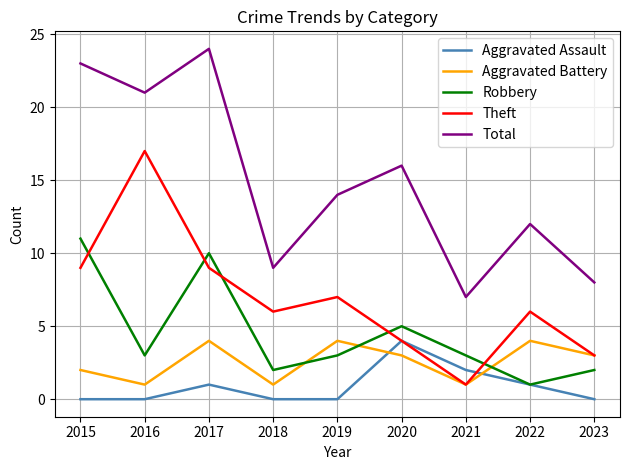

Which series has the largest total across all categories?

Total